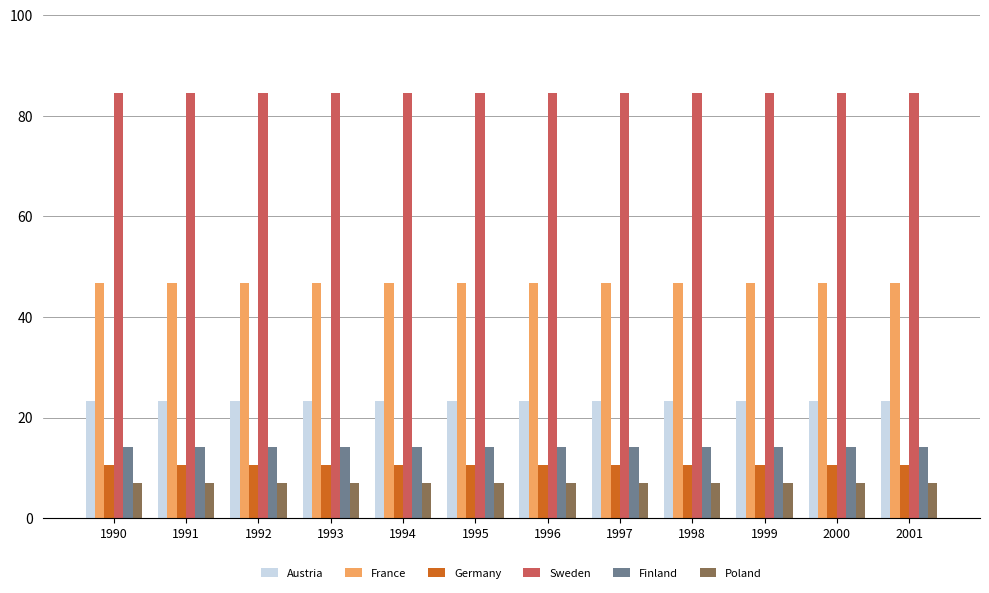

Is it true that Poland equals 7.0 at 1997?

True